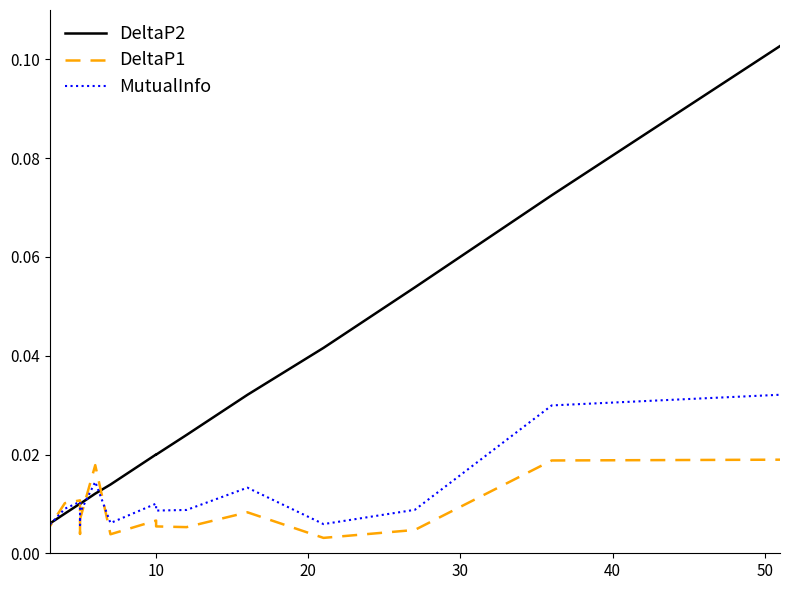

Which series has the widest spread of values?

DeltaP2